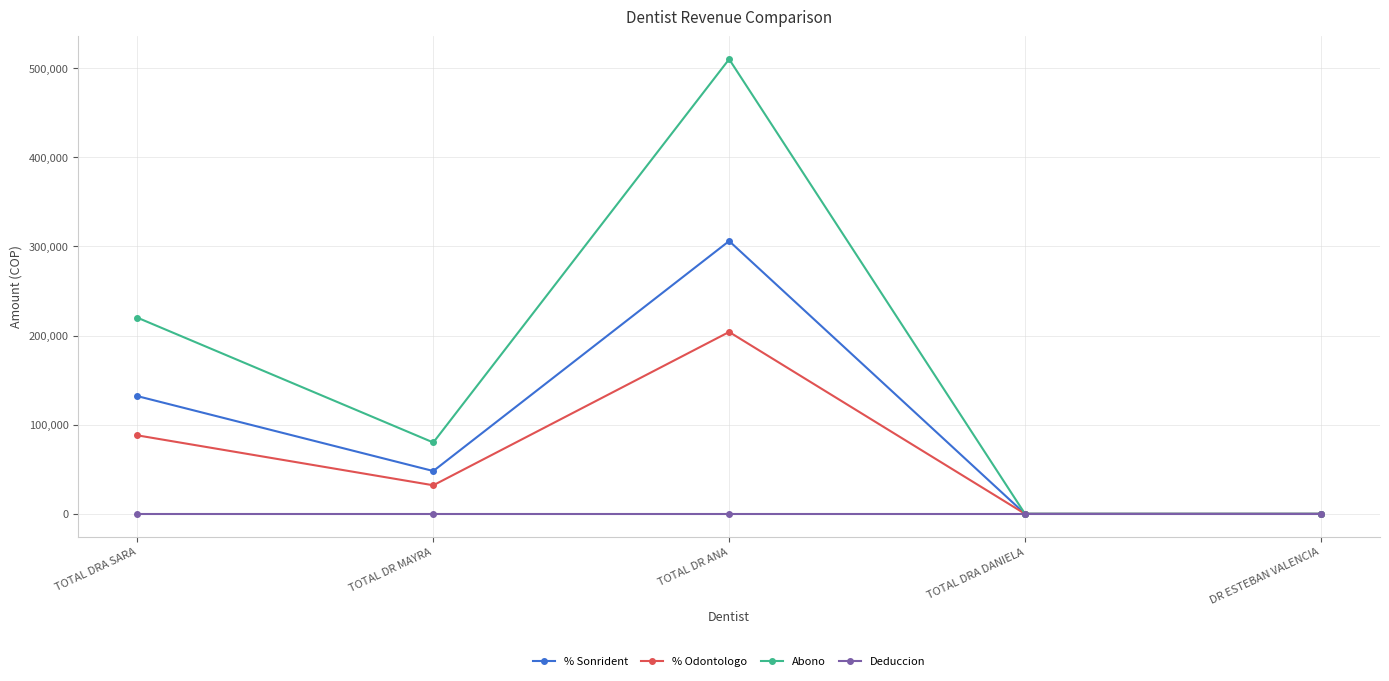

At which category is the sum across all series the highest?

TOTAL DR ANA